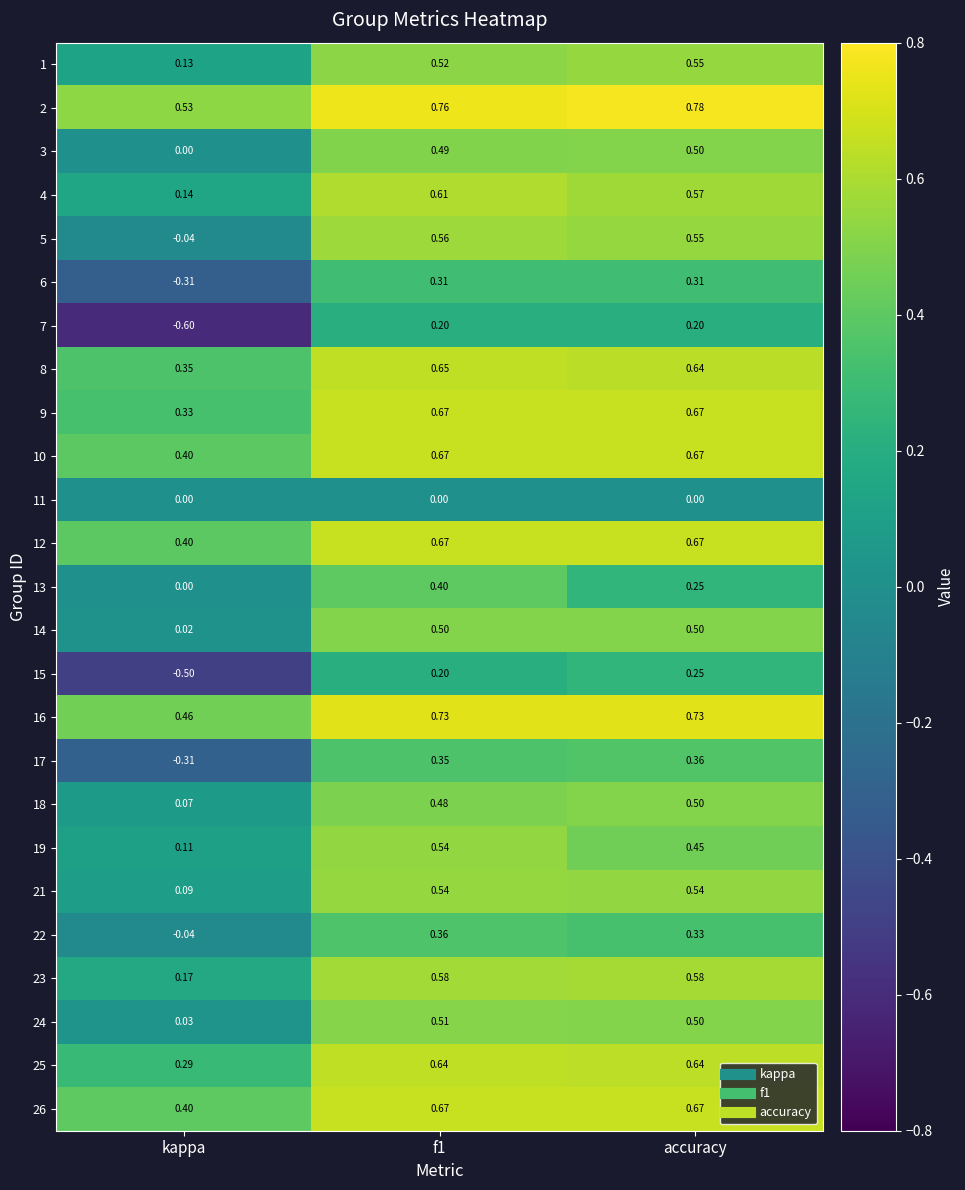

Where is 3 nearest to the value 0?

kappa